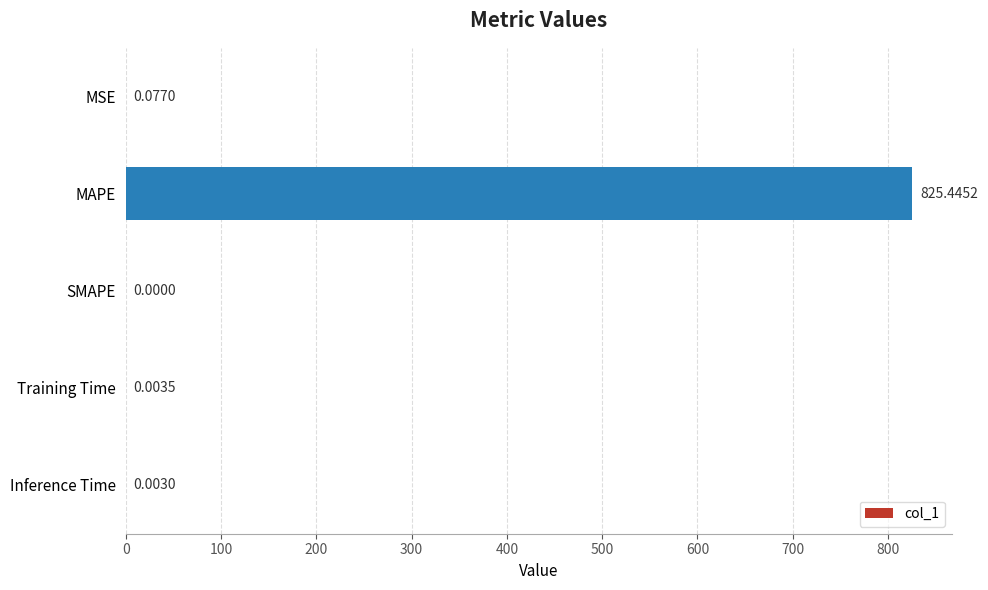

How many values are above zero?

4